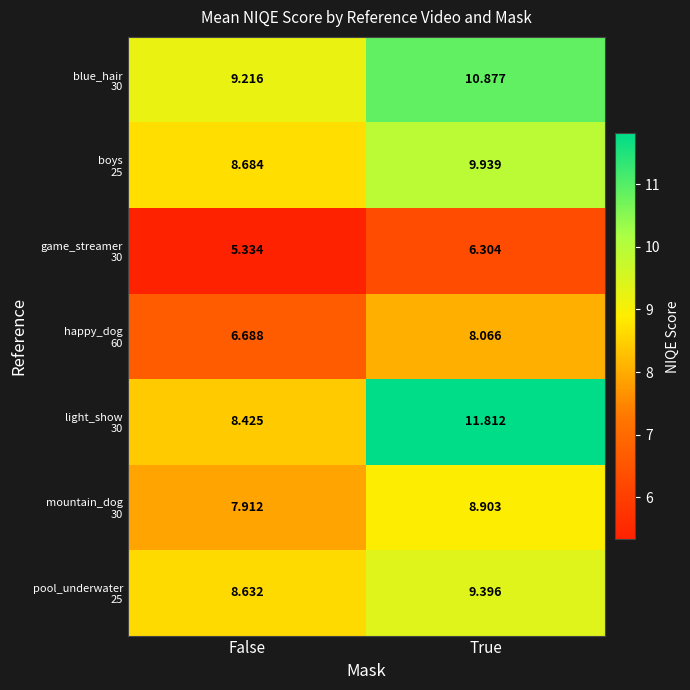

What is the difference between the highest and lowest values at True?

5.5